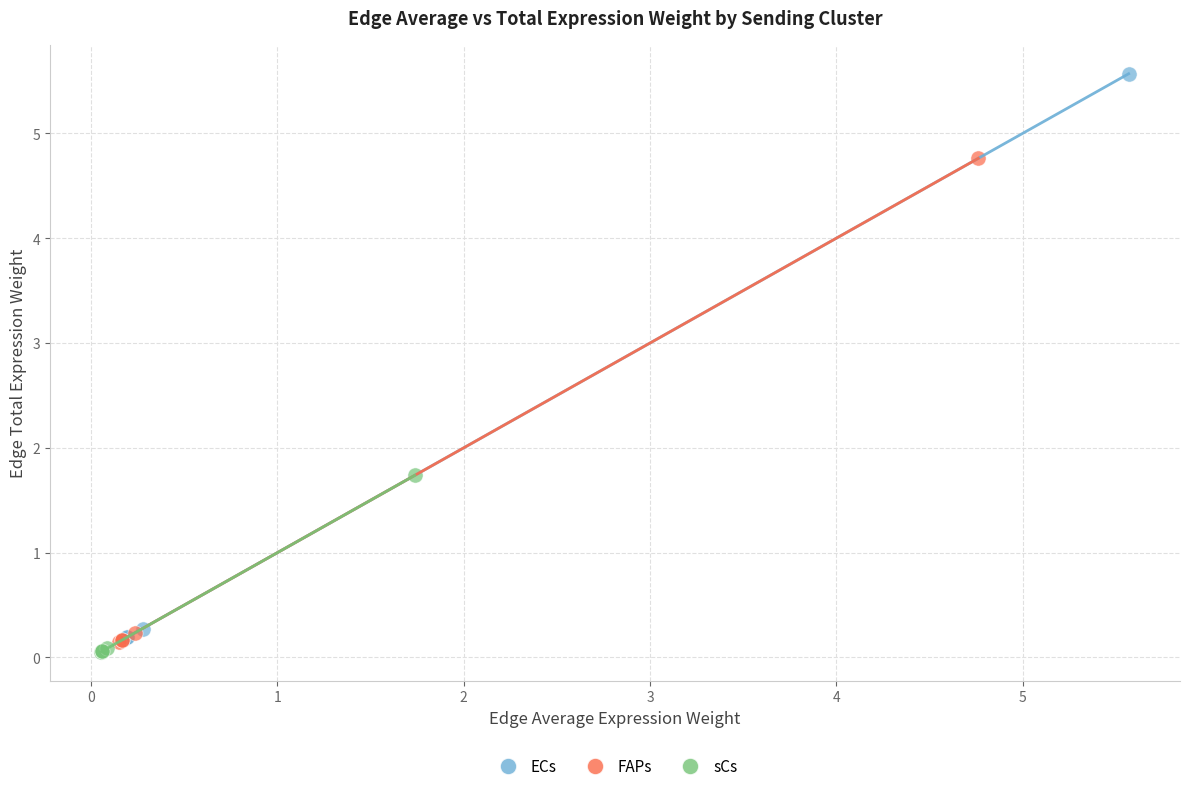

Which series has the widest spread of Y values?

ECs